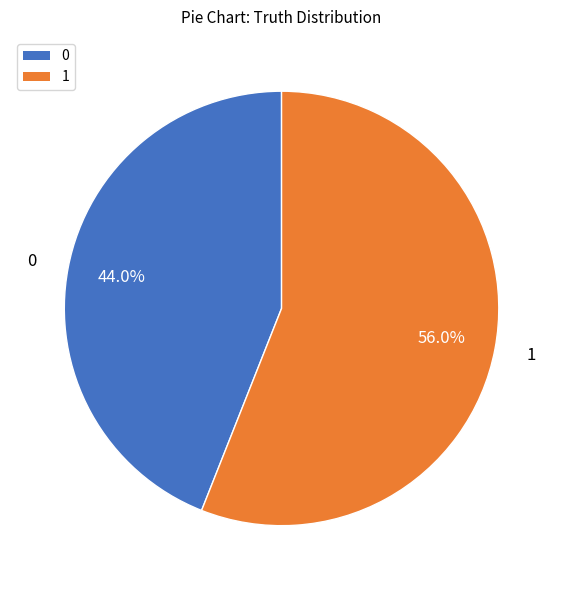

Does any single category account for the majority?

Yes